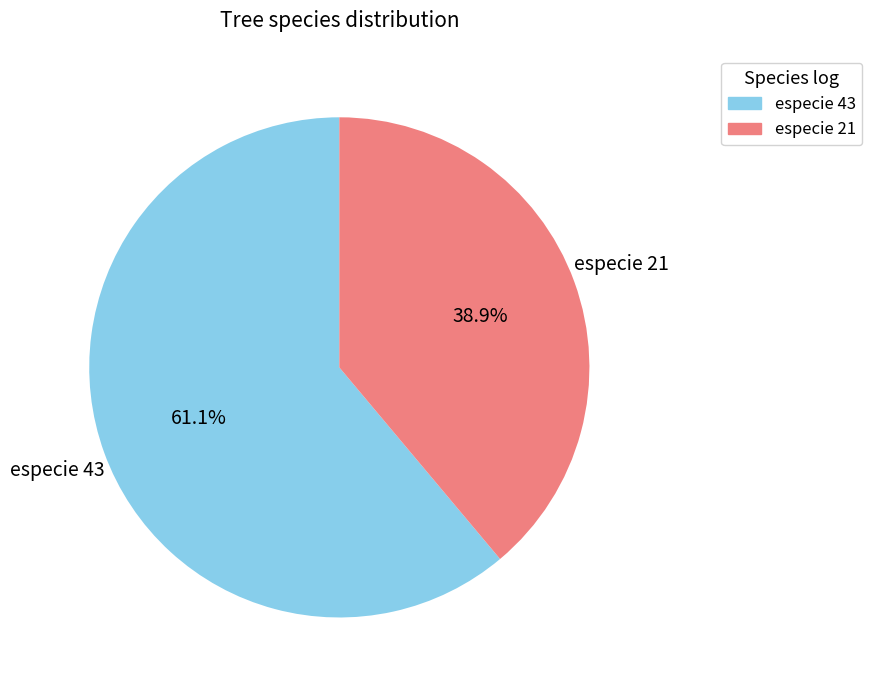

Is there a majority slice in this chart?

Yes